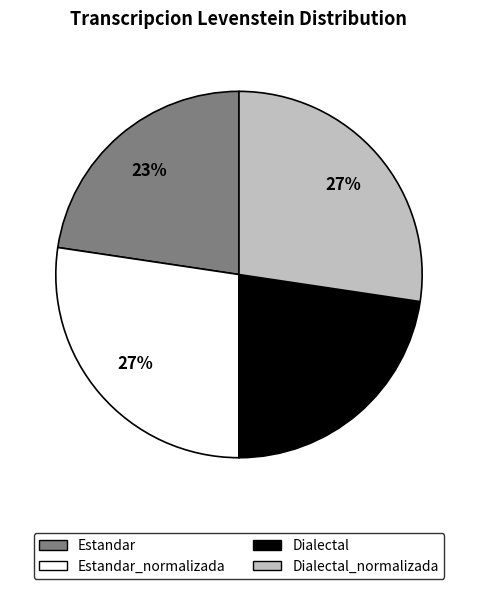

Is there a majority slice in this chart?

No